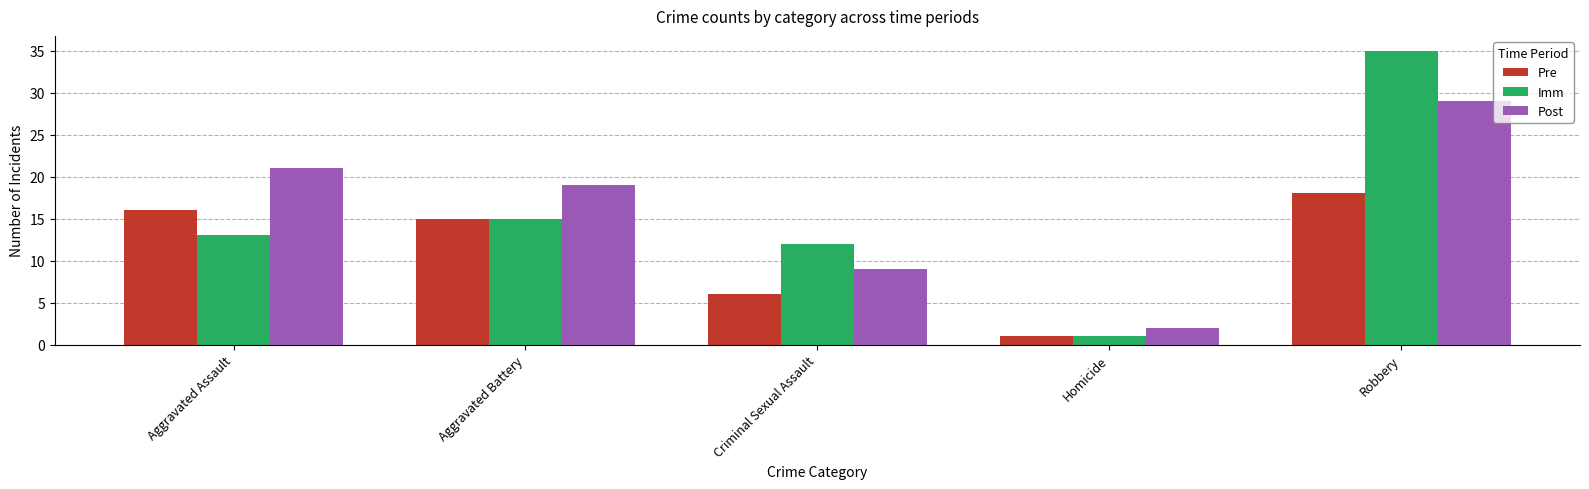

At which label is Pre closest to 9?

Criminal Sexual Assault